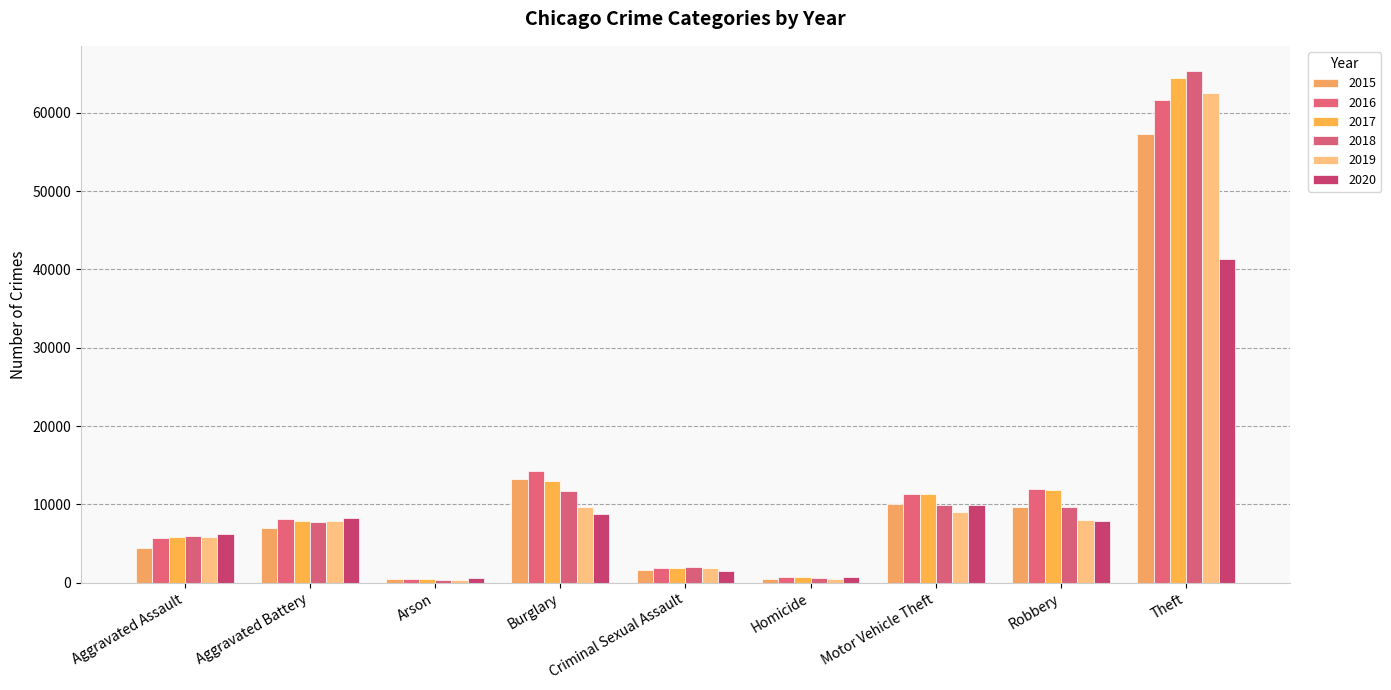

What is the label of the 3rd bar from the left?

Arson